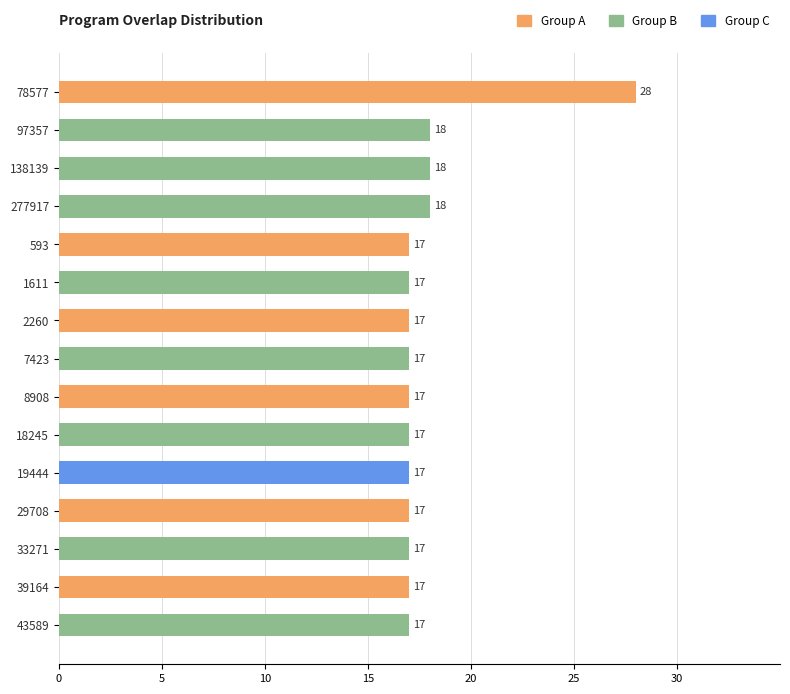

What is the minimum value shown in the chart?

17